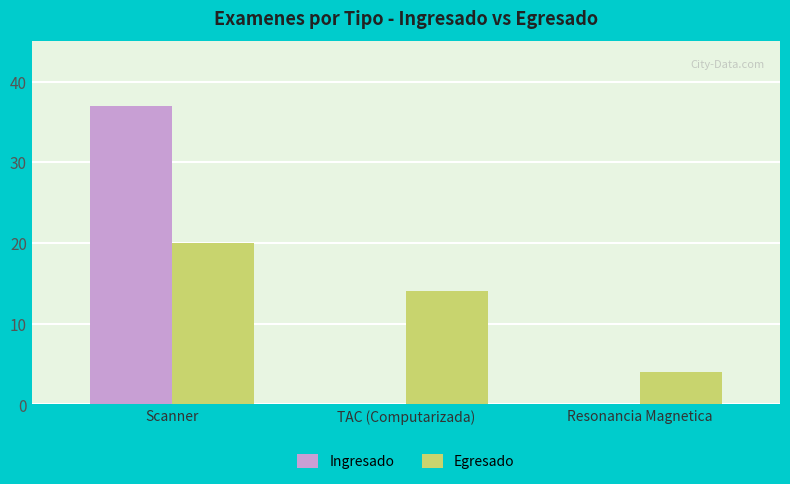

Does the chart contain stacked bars?

No